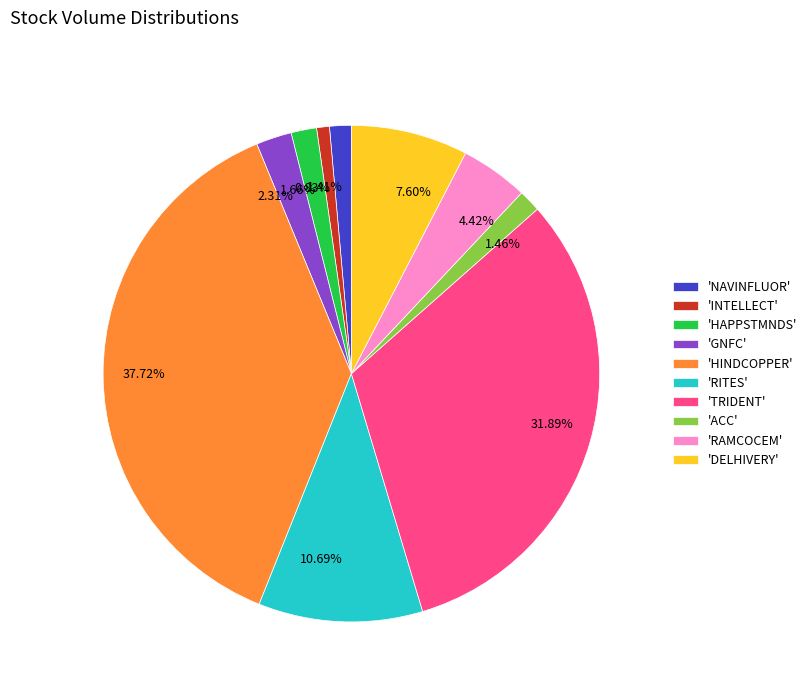

To the nearest percent, what is the average slice percentage?

10%